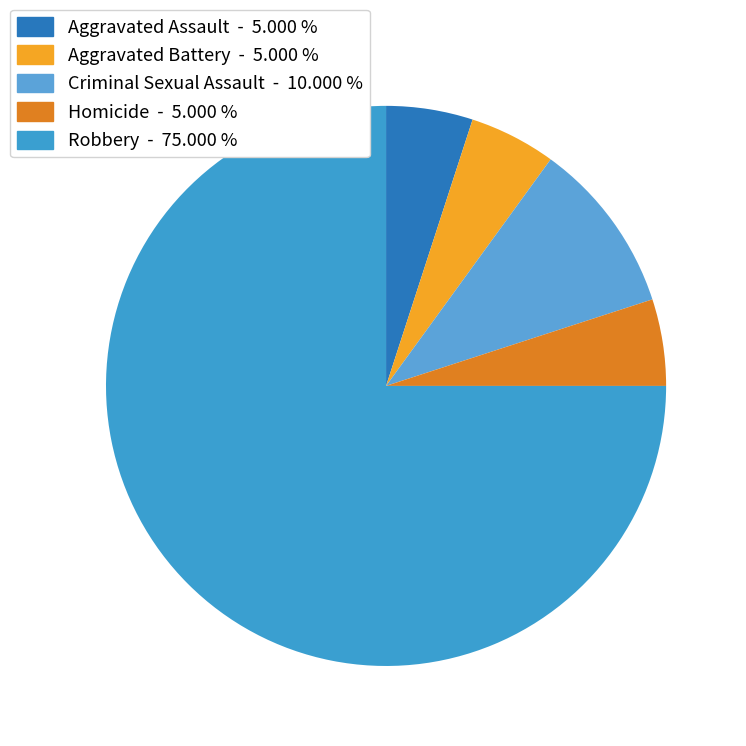

Is there a majority slice in this chart?

Yes